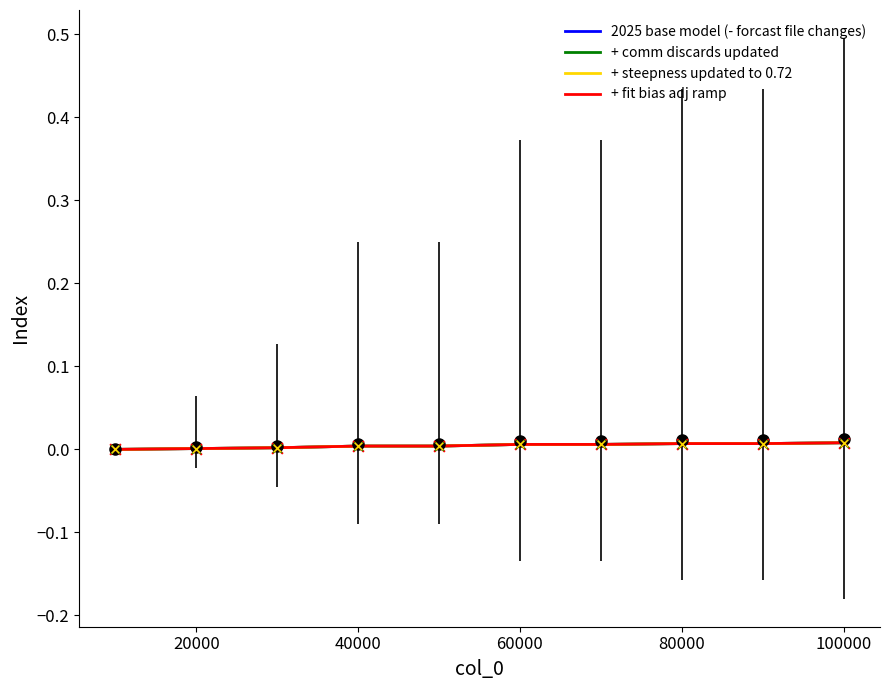

Which series contains the highest Y value?

2025 base model (- forcast file changes)